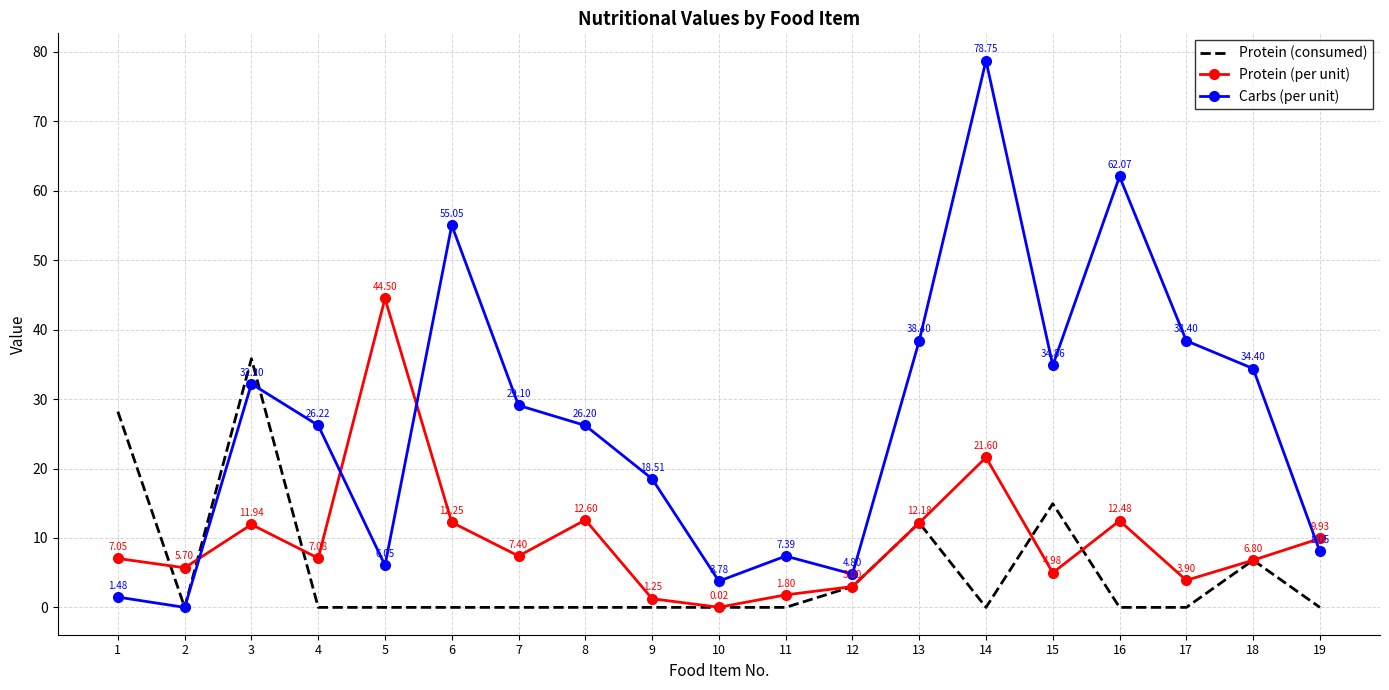

How many series are shown in this chart?

3